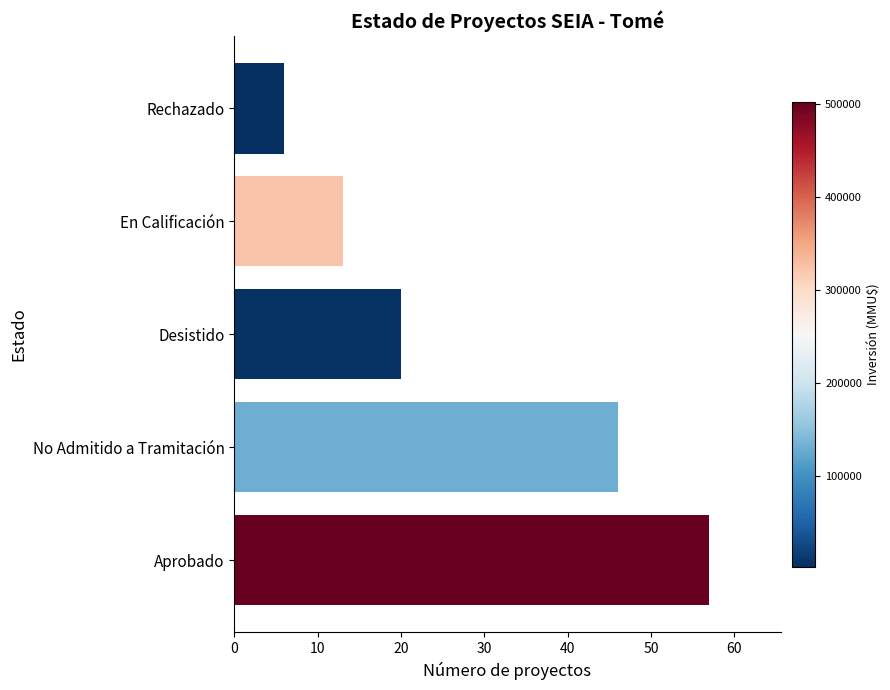

Which category has the lowest value across all series?

Rechazado